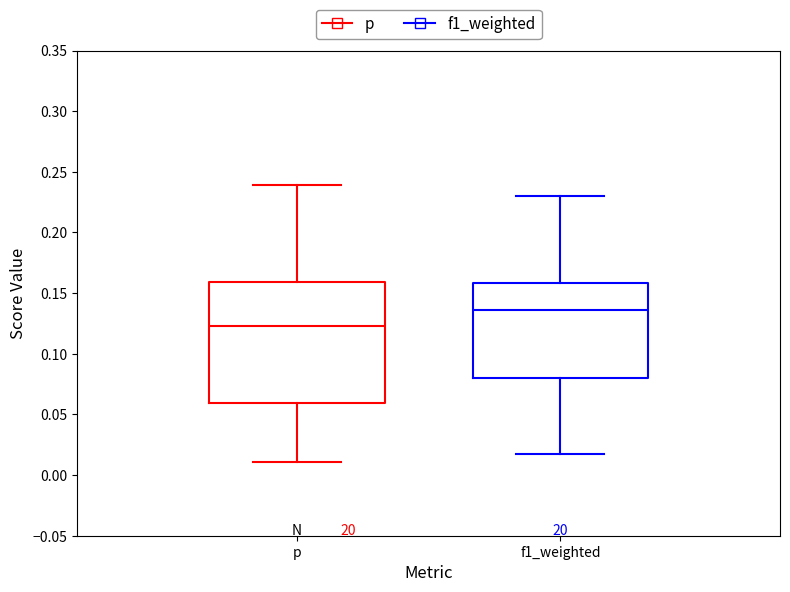

Reading left to right, read every box against the y-axis: the position of its median line, the range the box covers, and the ends of its whiskers. The values are not printed on the chart, so give them approximately, as read against the axis.

p: median 0.125, box 0.060 to 0.160, whiskers 0.010 to 0.240
f1_weighted: median 0.135, box 0.080 to 0.160, whiskers 0.015 to 0.230